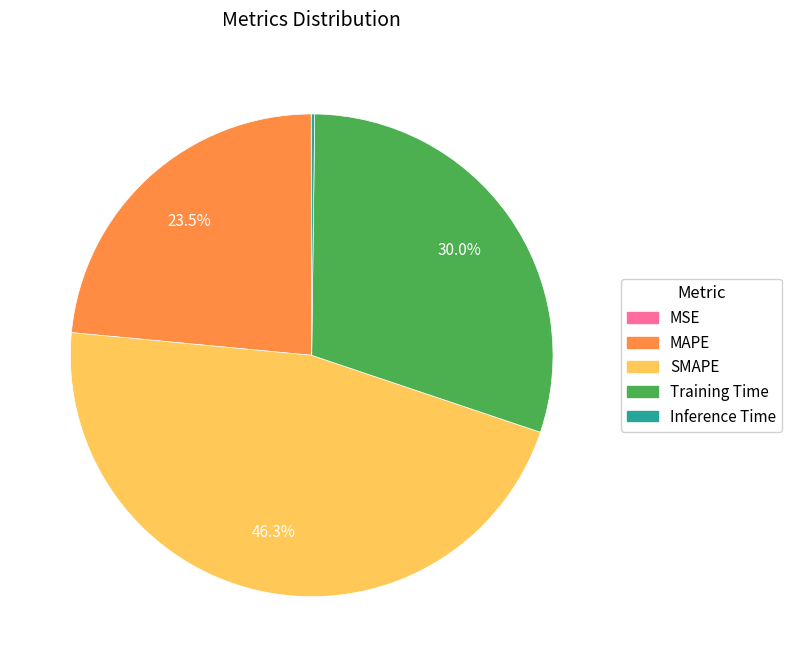

Which slice is the largest?

SMAPE